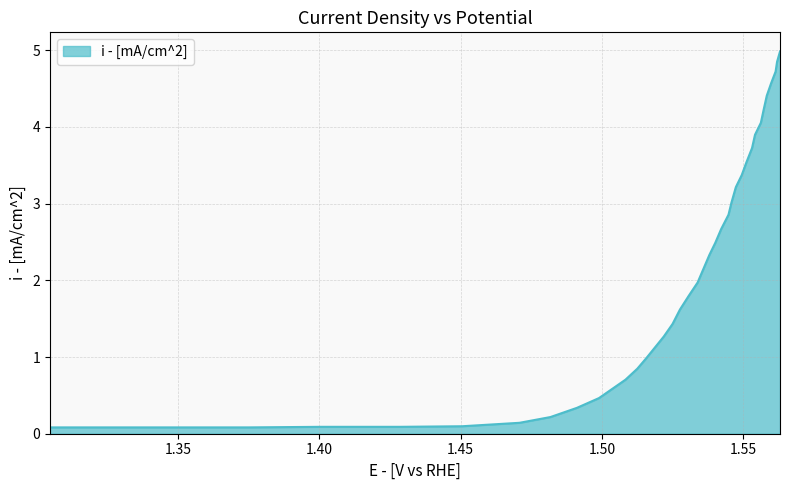

What is the maximum value shown in the chart?

5.0